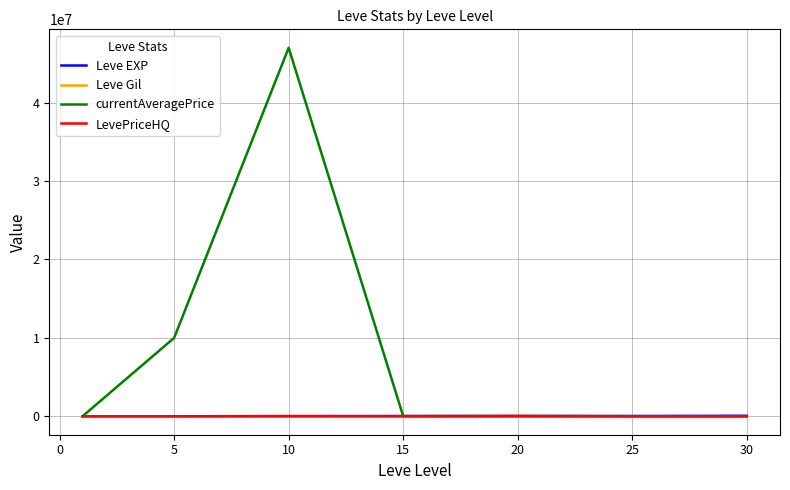

Which series has the largest total across all categories?

currentAveragePrice